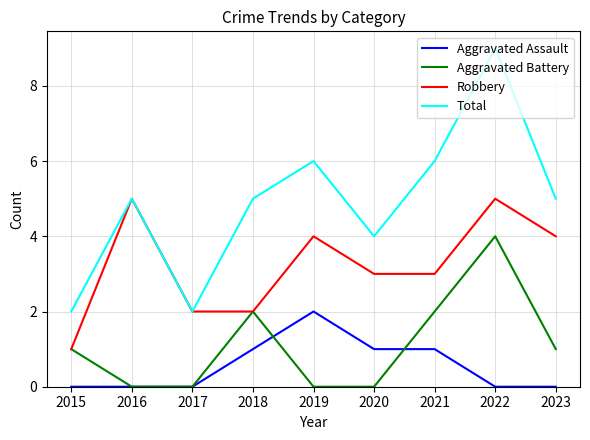

Between 2017 and 2018, which series saw the biggest shift?

Total